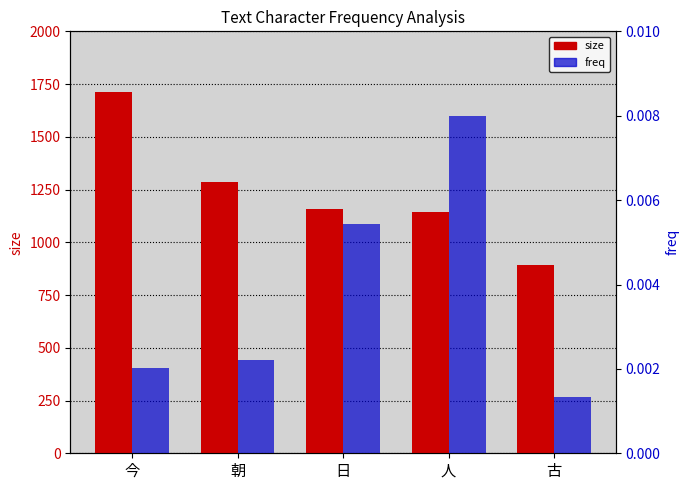

Reading left to right, what are all the values shown in this chart?

size: 1714.0	1284.0	1158.0	1143.0	892.0
freq: 0.0	0.0	0.0	0.0	0.0